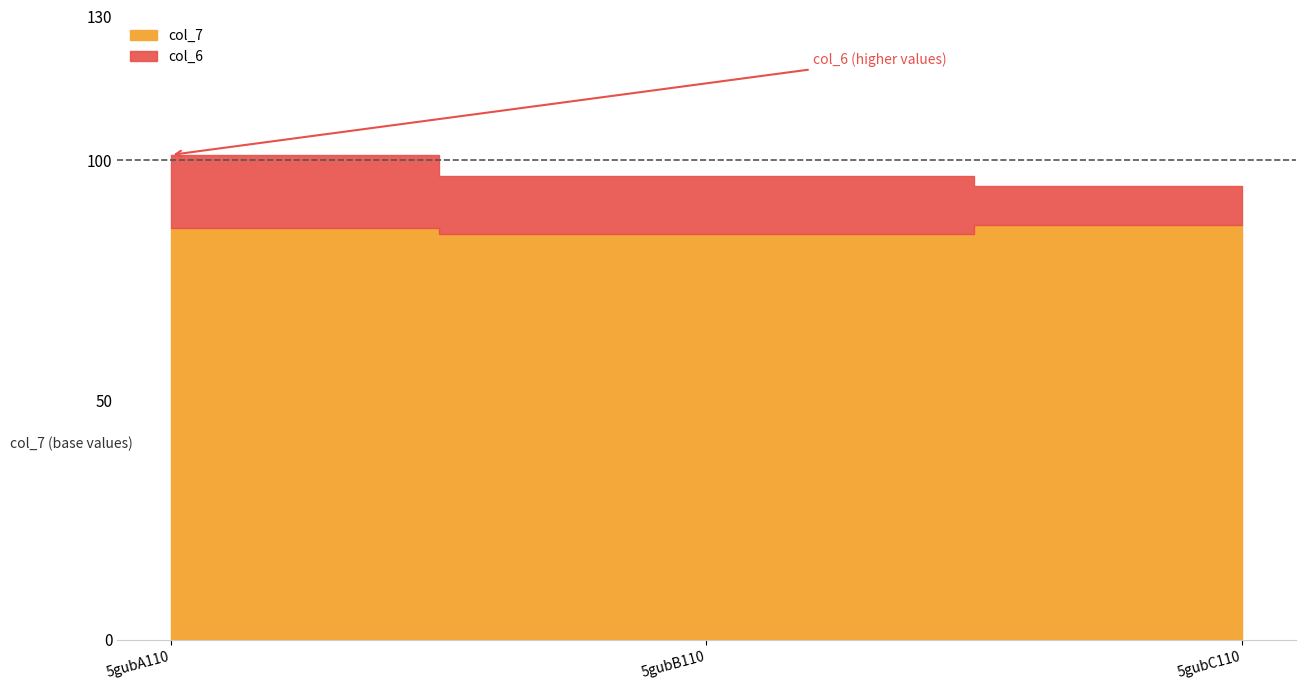

What is the maximum value shown in the chart?

101.1